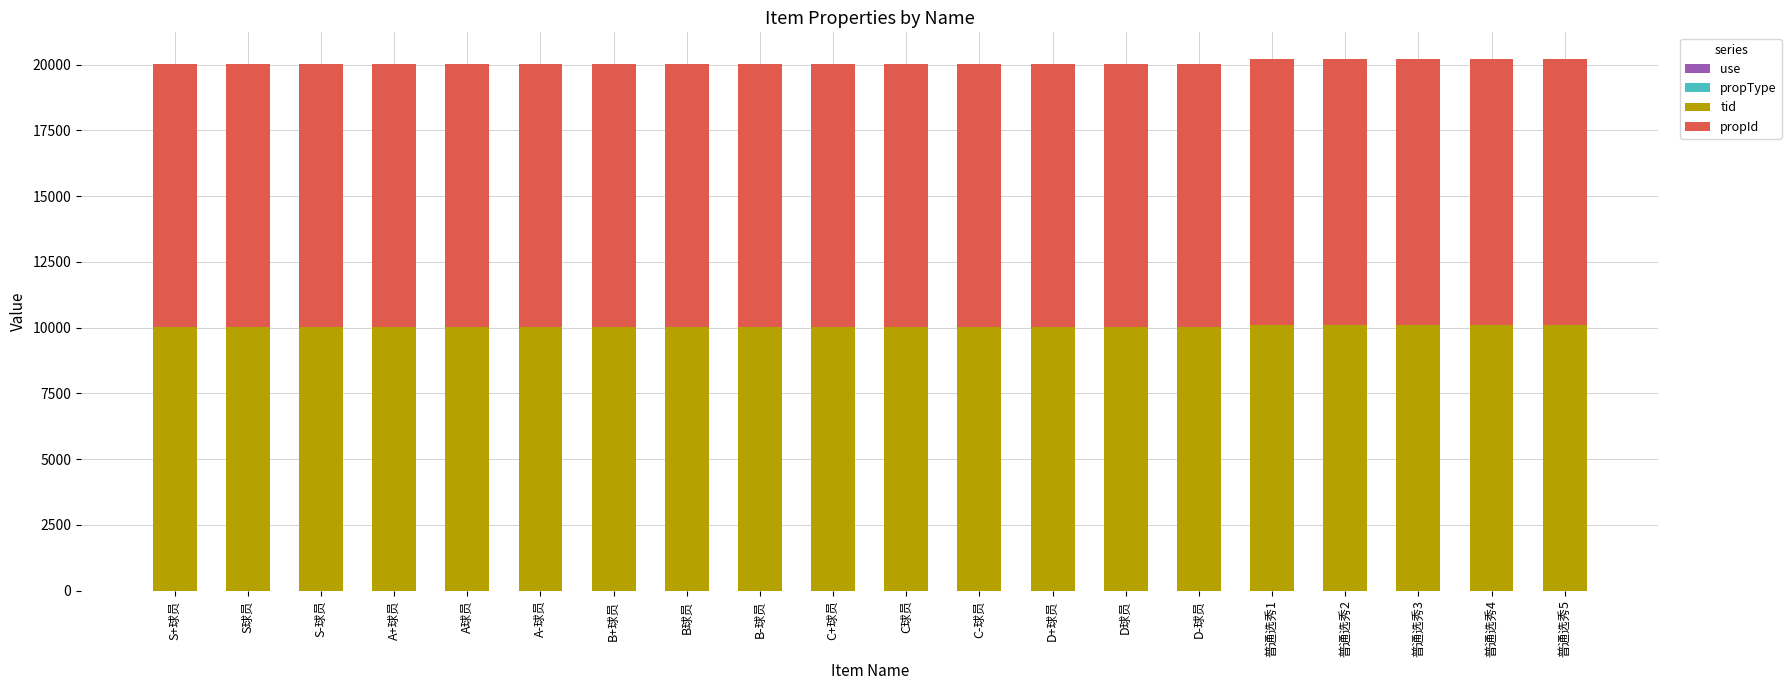

What is the sum of all propType values?

130